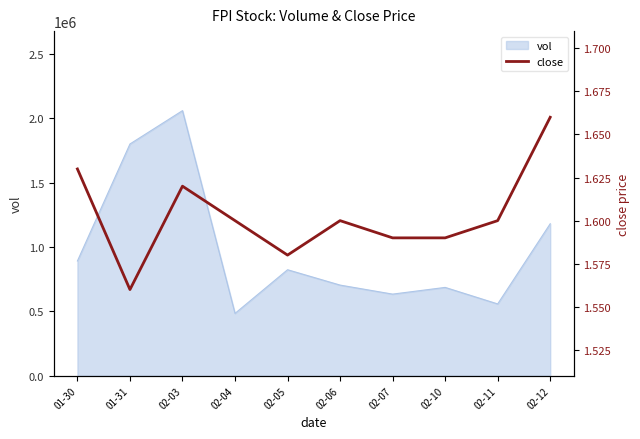

The chart shows a value of 2.4 at 02-06. True or false?

False